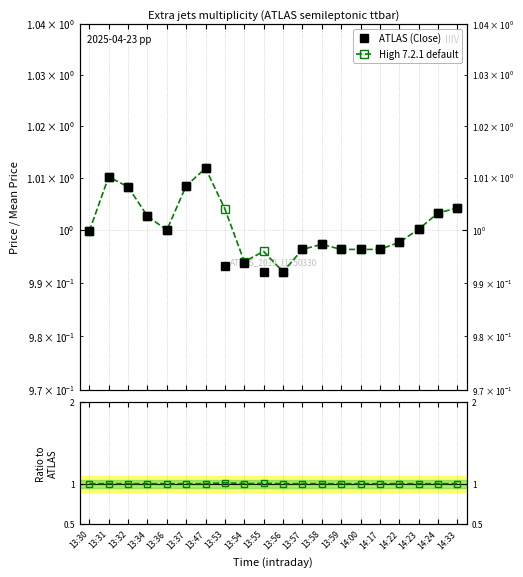

At which category is the sum across all series the highest?

13:47